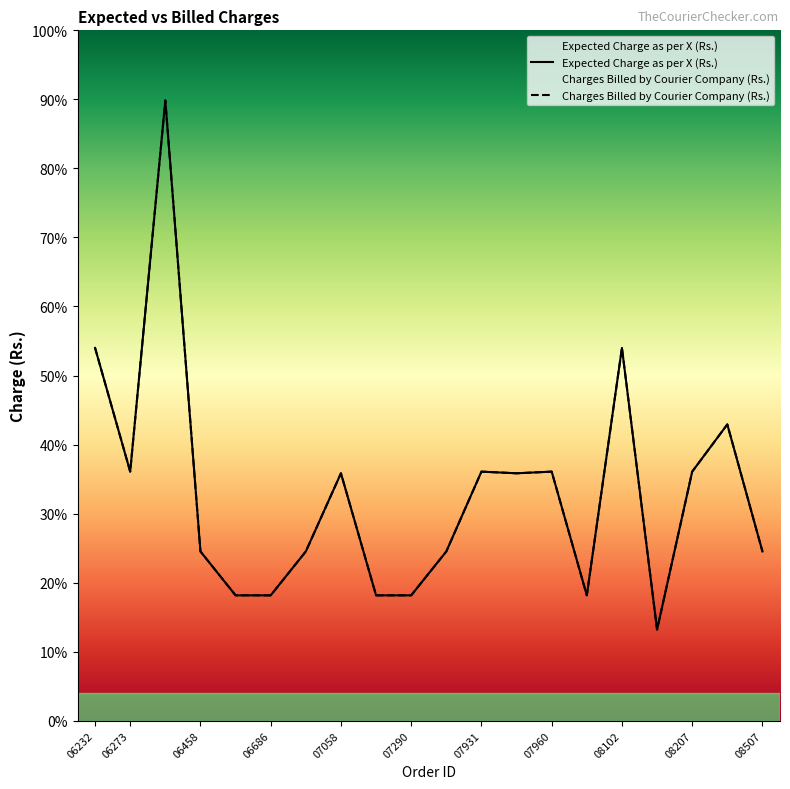

Which series has the widest spread of values?

Expected Charge as per X (Rs.)